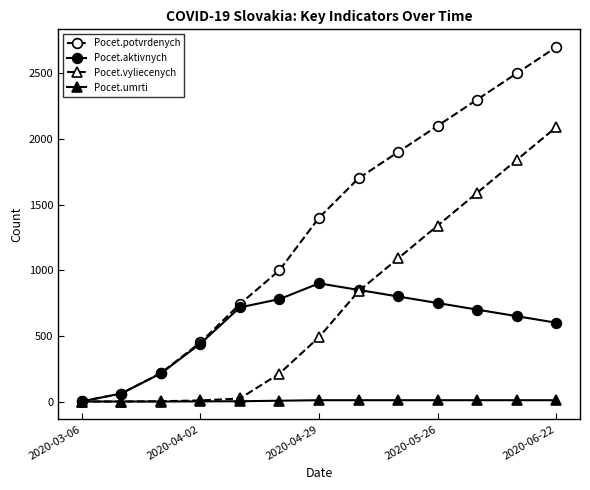

What are all the series names shown in the legend?

Pocet.potvrdenych, Pocet.aktivnych, Pocet.vyliecenych, Pocet.umrti